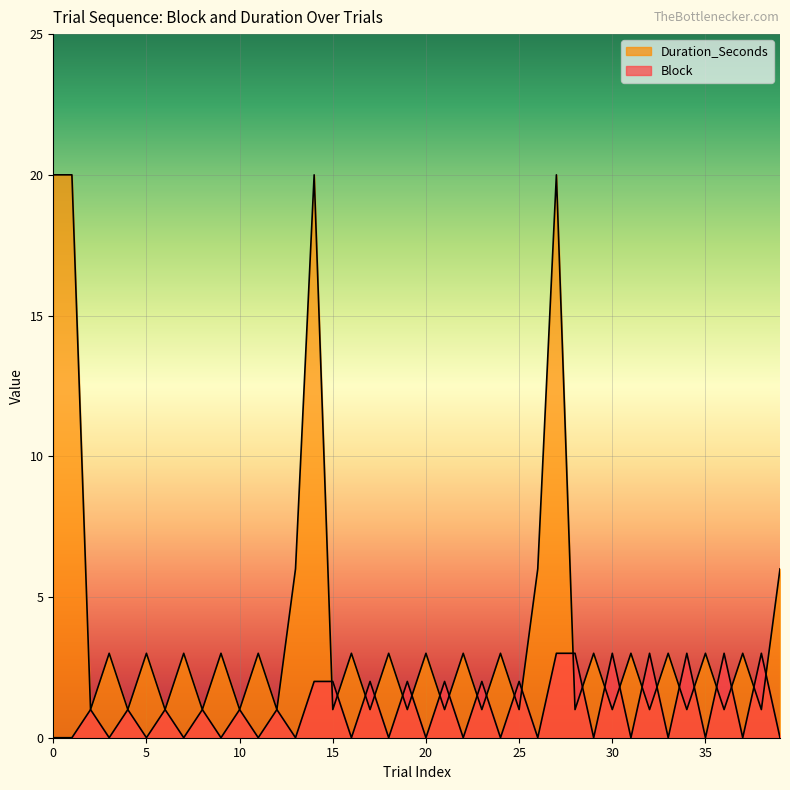

What is the difference between the maximum and second lowest values in the Block series?

3